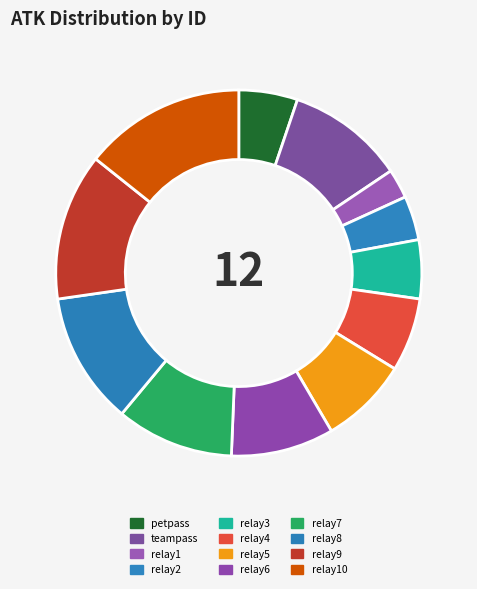

What is the change in value from petpass to relay2?

-25